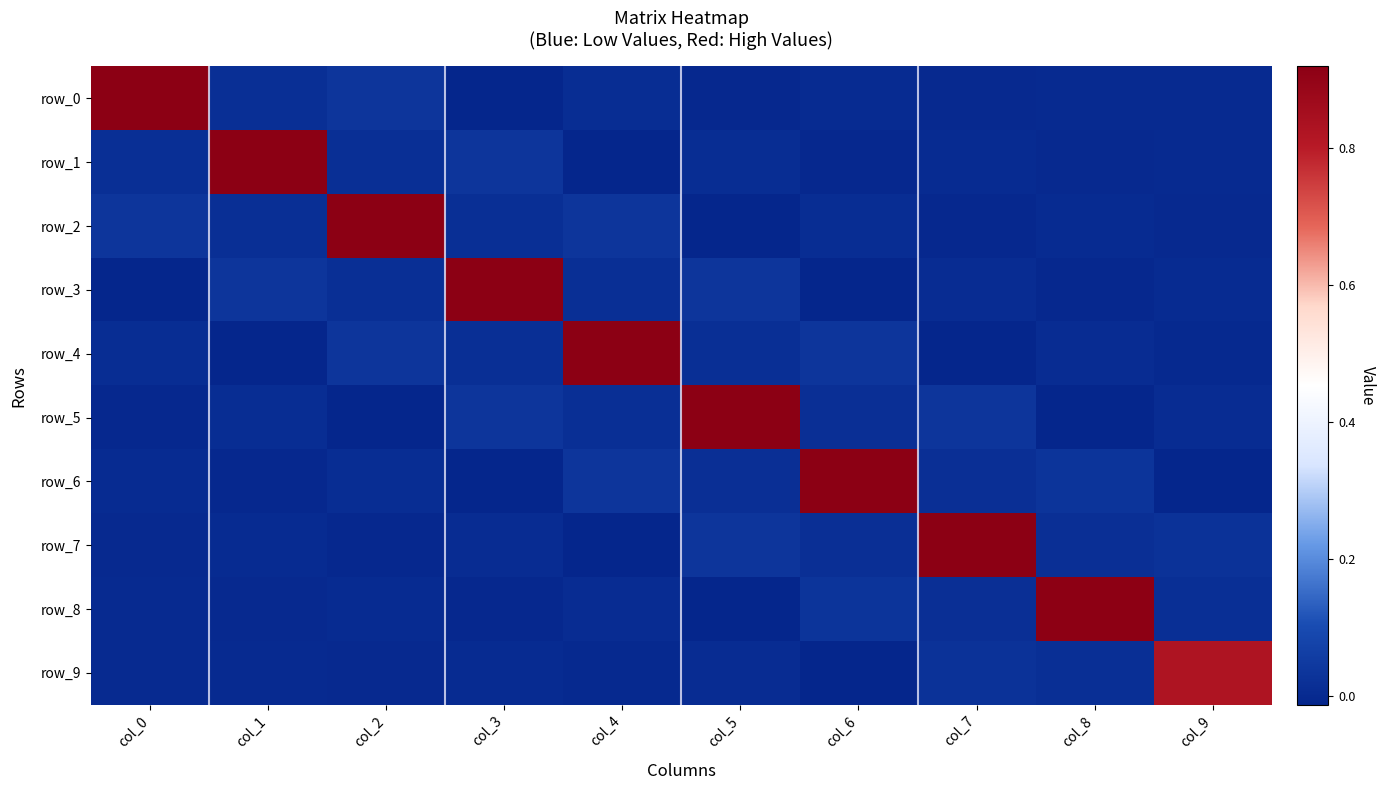

Which series has the largest range (max minus min)?

row_0